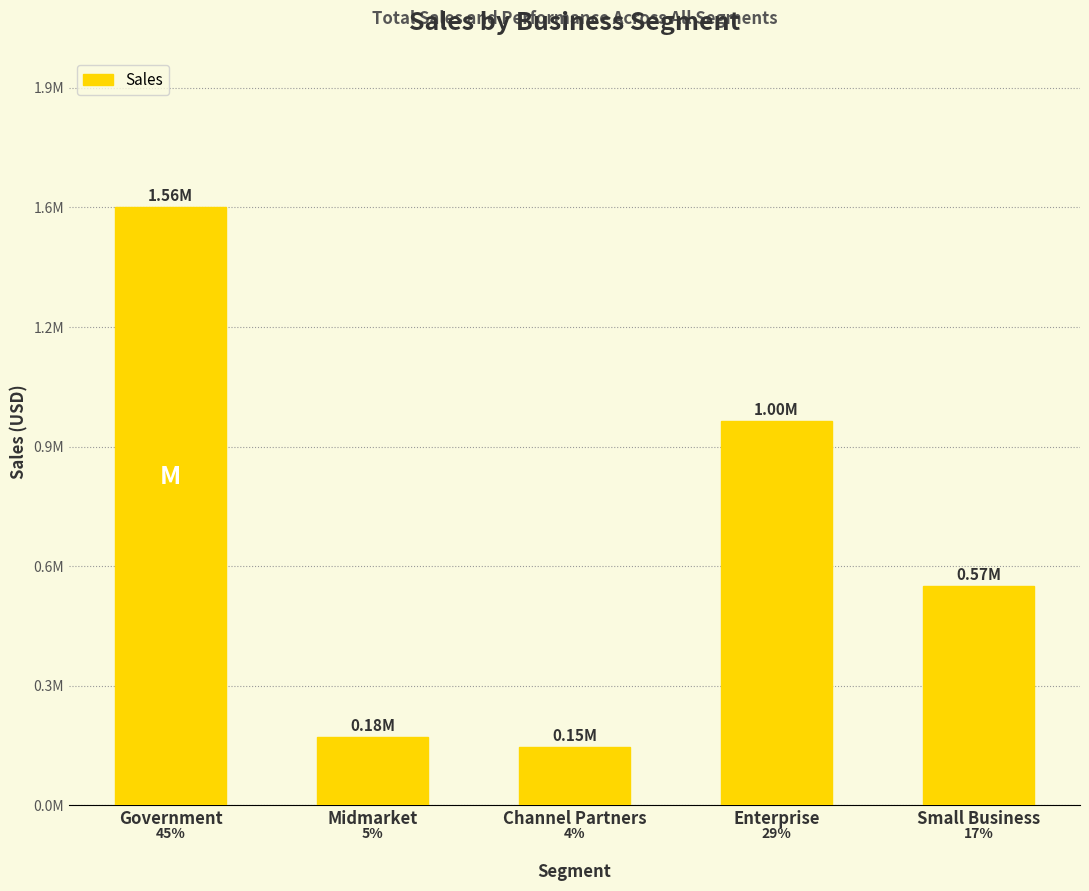

Does the chart contain any negative values?

No